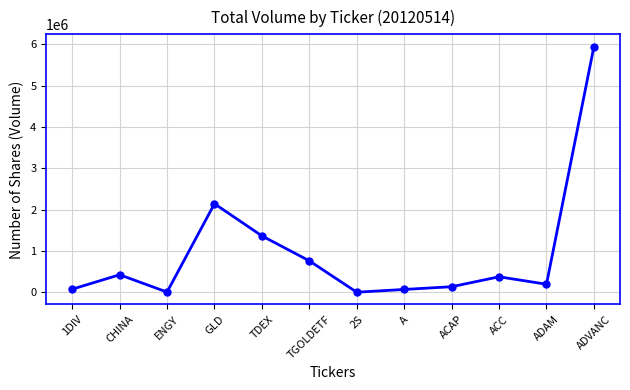

What is the difference between the maximum and minimum values?

5948400